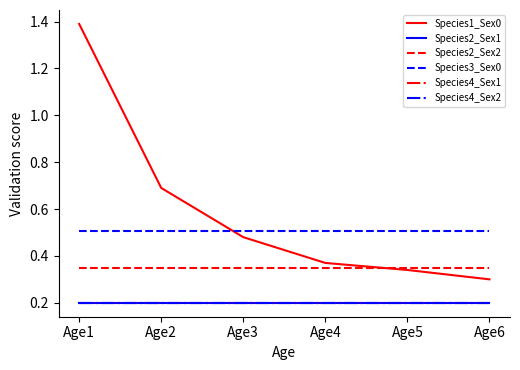

The Species1_Sex0 series shows 0.4 at Age4. True or false?

True